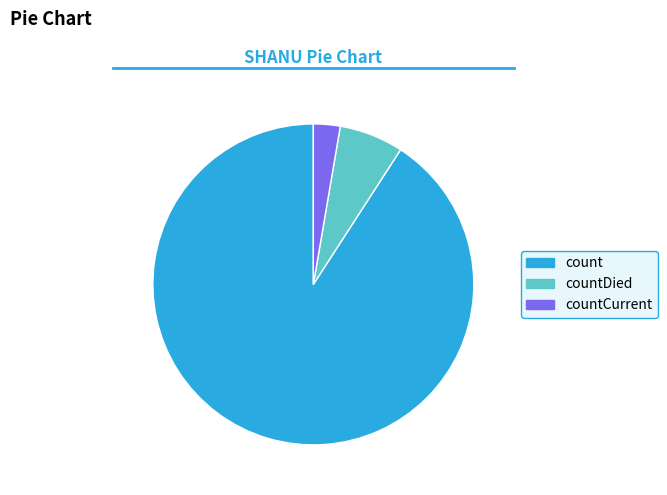

Is there a majority slice in this chart?

Yes